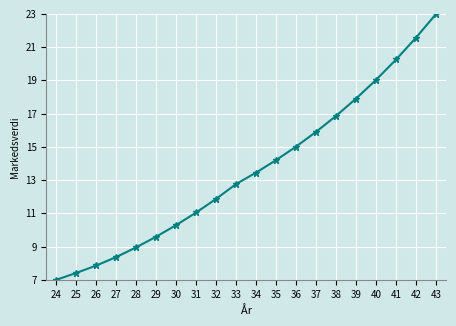

How many lines are shown in the chart?

1